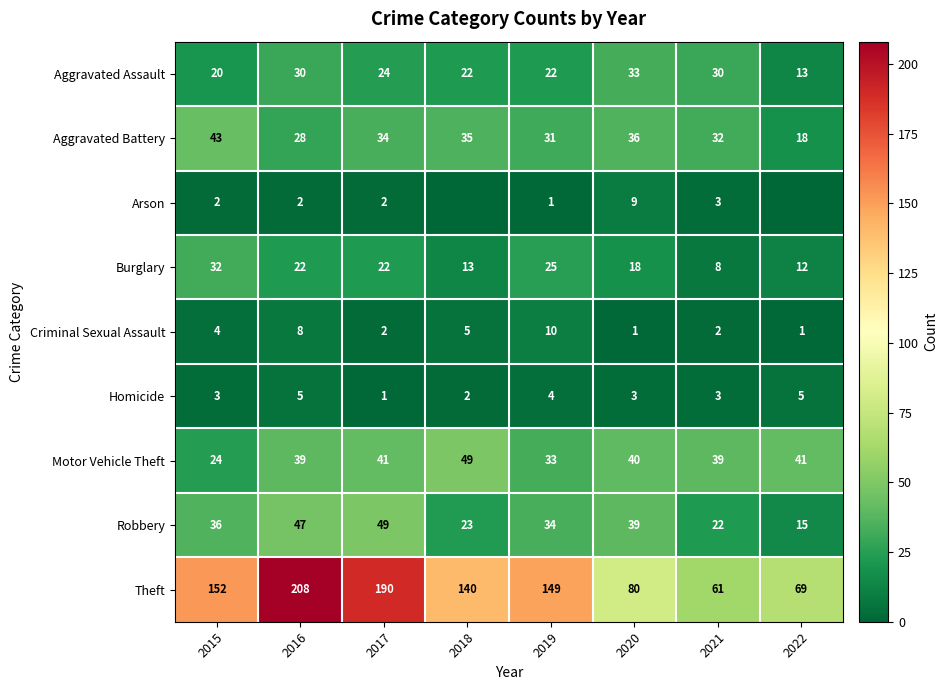

What is the difference between the highest and lowest values at 2019?

148